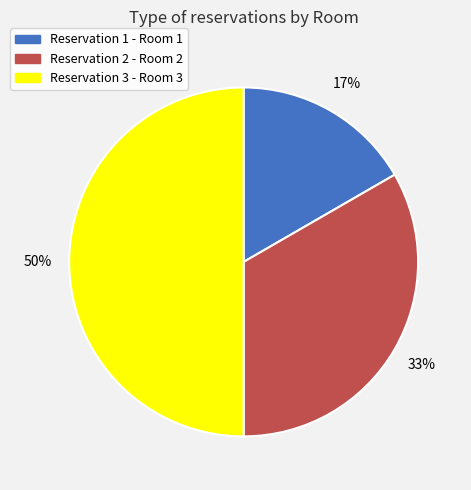

Which slice is the smallest?

Reservation 1 - Room 1